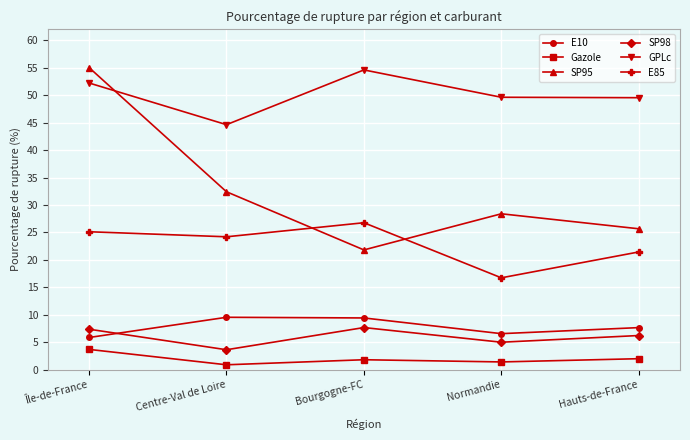

What is the difference between the highest and lowest values at Île-de-France?

51.3